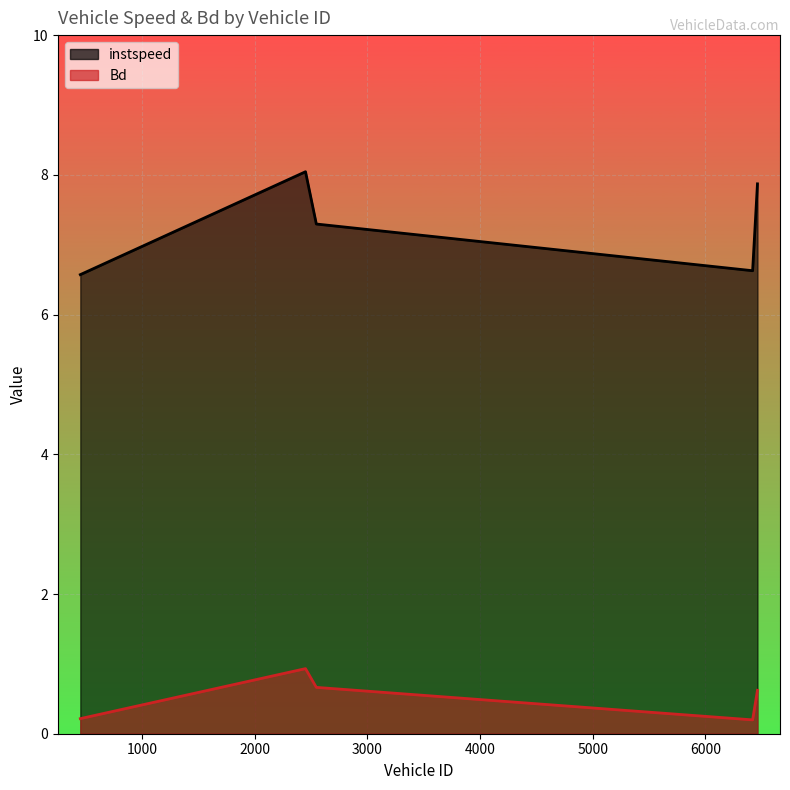

Is the value of Bd at 6419.0 greater than the value of instspeed at 6419.0?

No